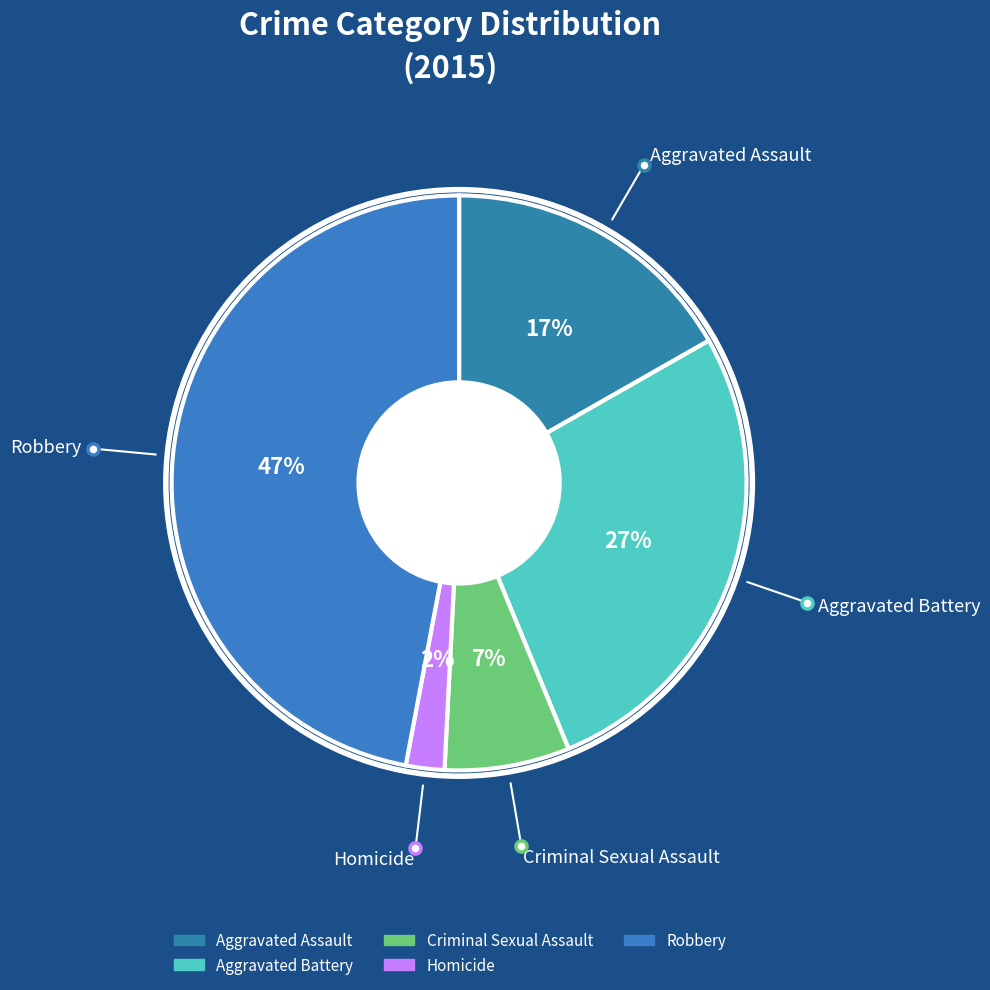

The Aggravated Battery slice represents 27% of the pie. True or false?

True